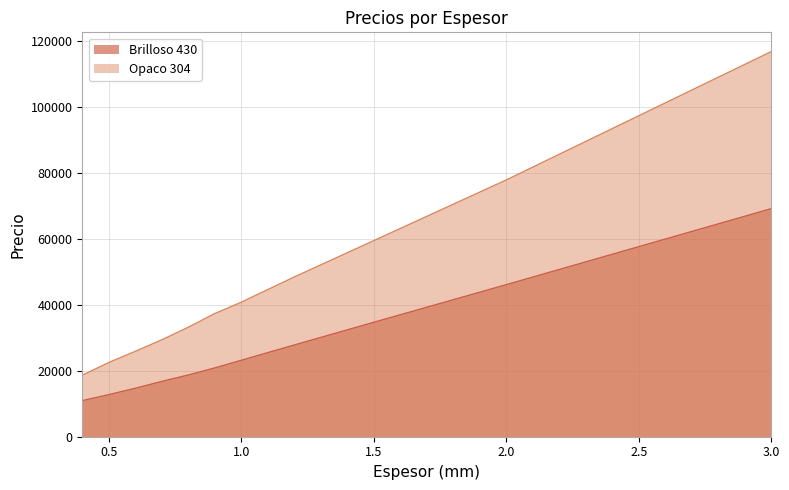

Rank the series by their average value, from lowest to highest.

Brilloso 430, Opaco 304